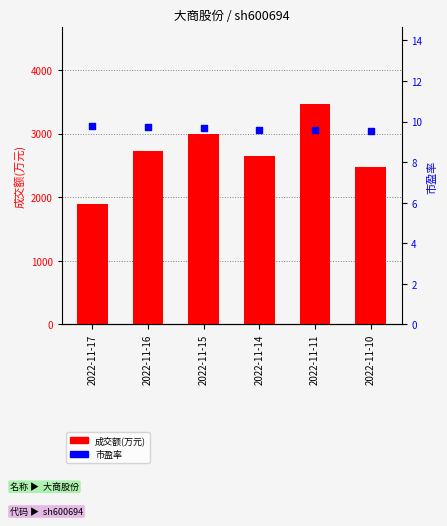

What is the total value across all series at 2022-11-11?

3466.6